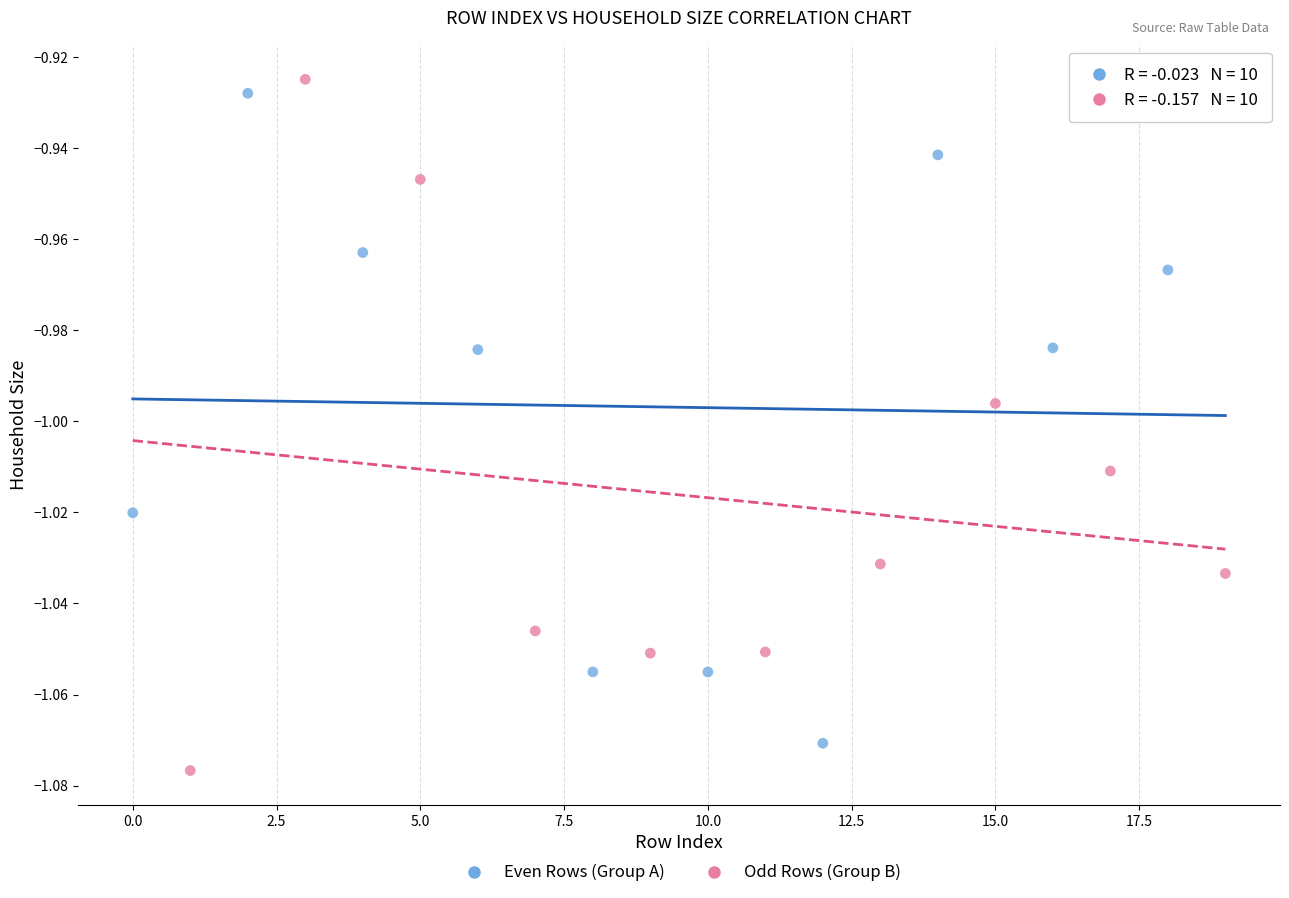

Which series has the largest Y range (max minus min)?

Odd Rows (Group B)